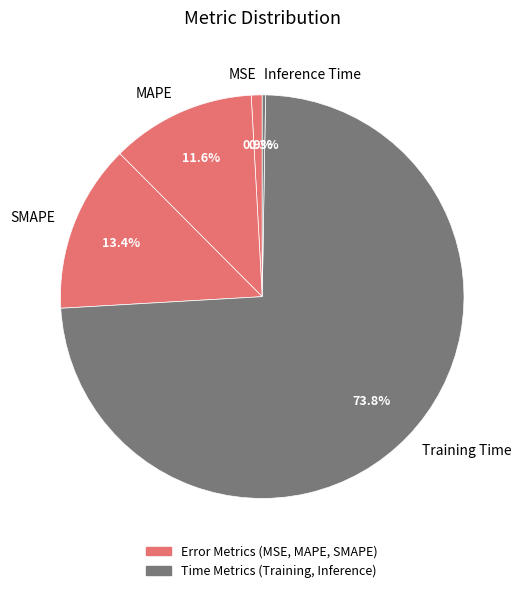

To the nearest percent, what percentage of the pie is MAPE?

12%